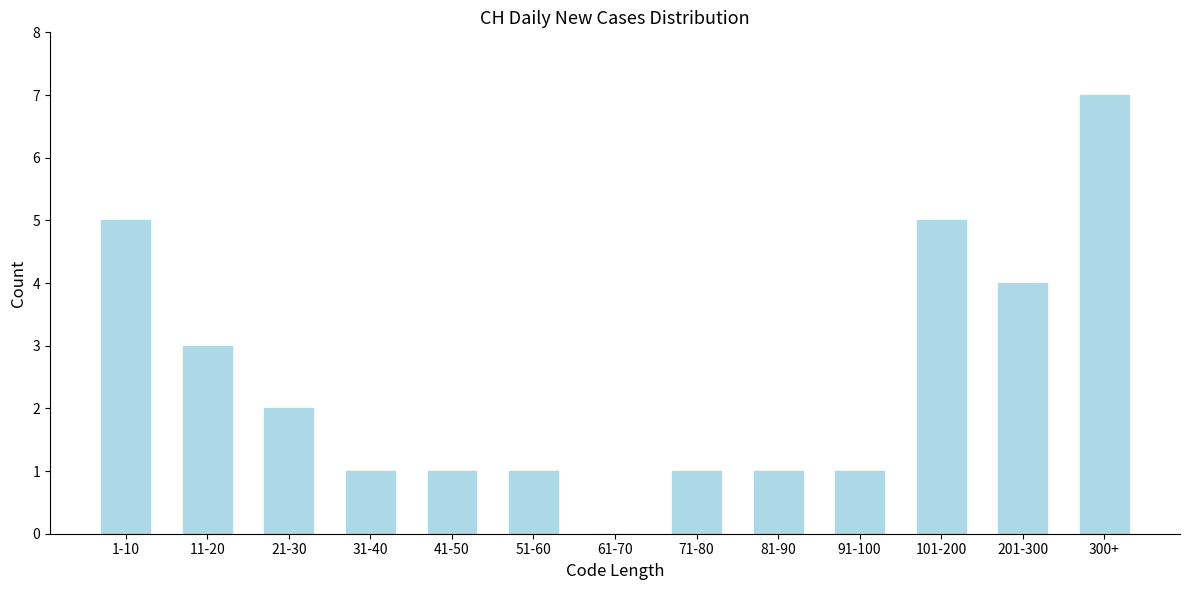

Reading left to right, list all the values displayed in this chart.

1-10=5	11-20=3	21-30=2	31-40=1	41-50=1	51-60=1	61-70=0	71-80=1	81-90=1	91-100=1	101-200=5	201-300=4	300+=7